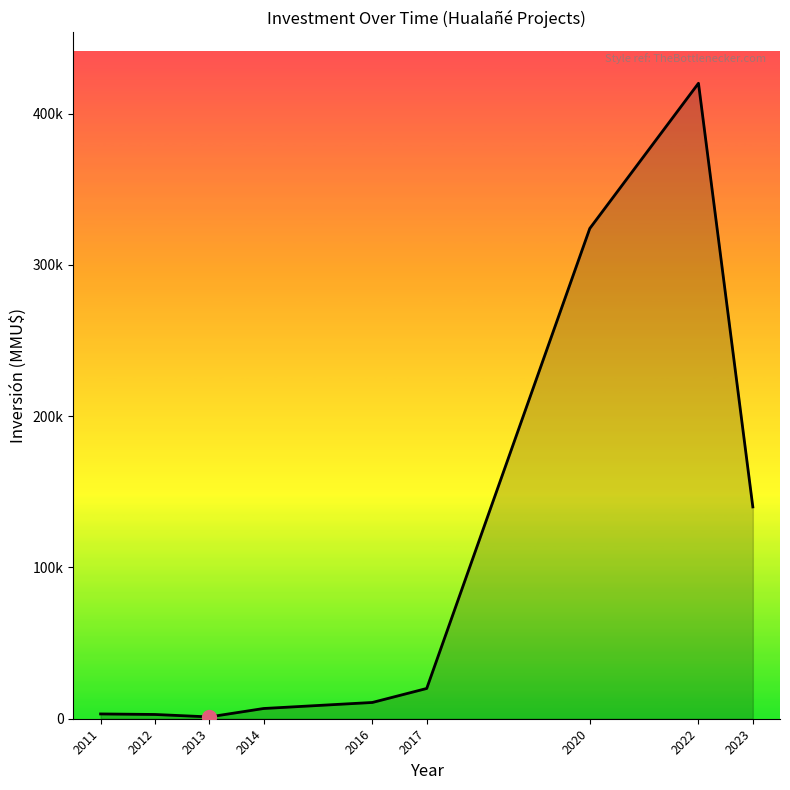

What is the value of the 2nd point from the left?

2812